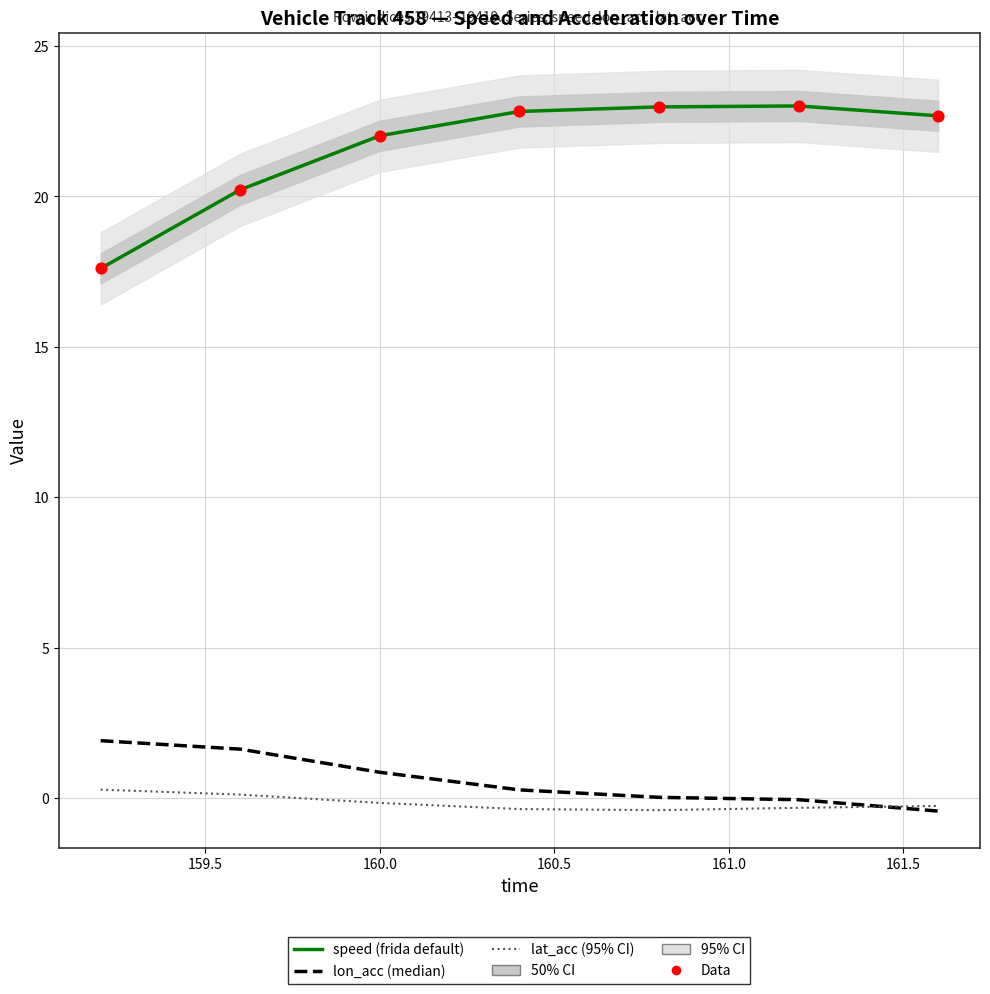

What are all the series names shown in the legend?

lon_acc, lat_acc, speed, Data